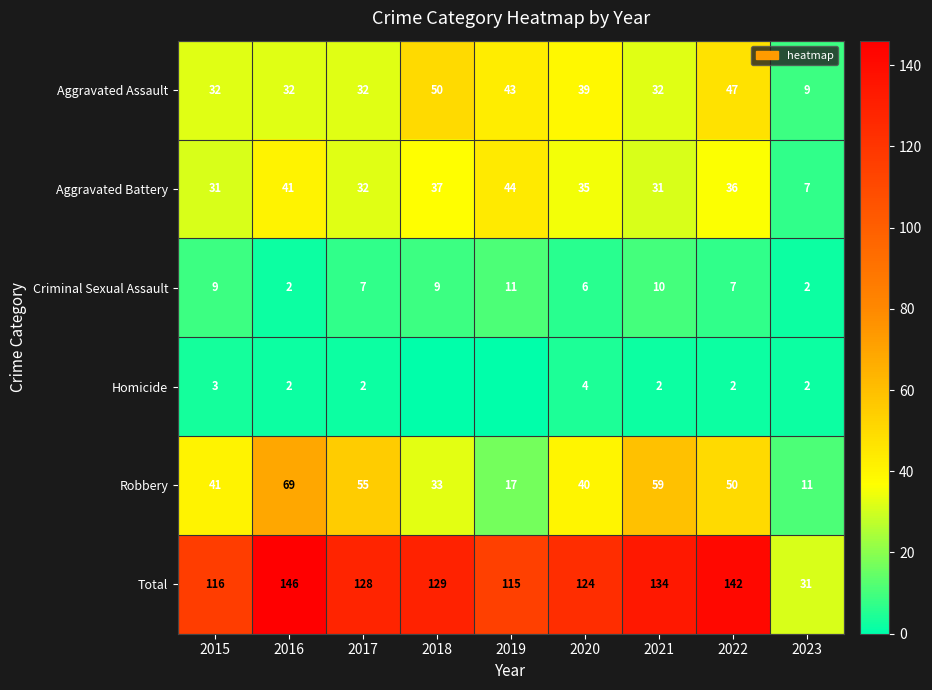

Between 2021 and 2022, which series saw the biggest shift?

Aggravated Assault